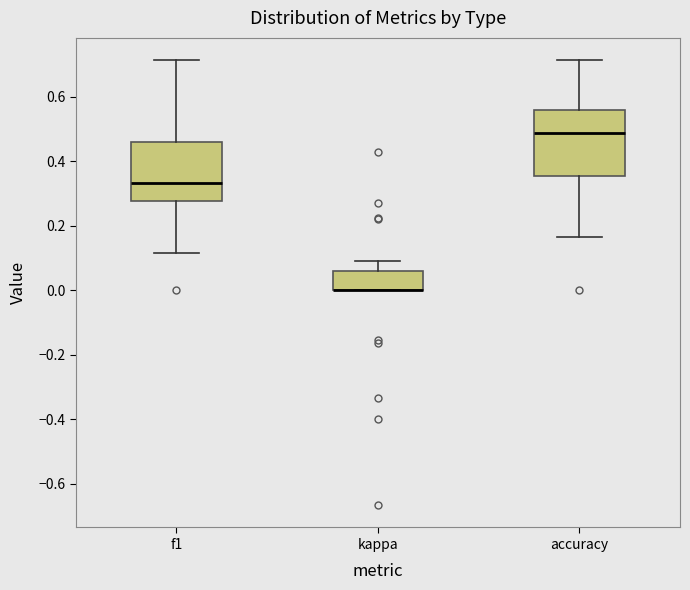

Reading left to right, transcribe this box plot: for each box, give where its median line is, the range the box spans, and where its two whiskers end, as read against the y-axis. The values are not printed on the chart, so give them approximately, as read against the axis.

f1: median 0.34, box 0.28 to 0.46, whiskers 0.12 to 0.72
kappa: median 0.00 (drawn on the box's lower edge), box 0.00 to 0.06, whiskers 0.00 to 0.10
accuracy: median 0.48, box 0.36 to 0.56, whiskers 0.16 to 0.72